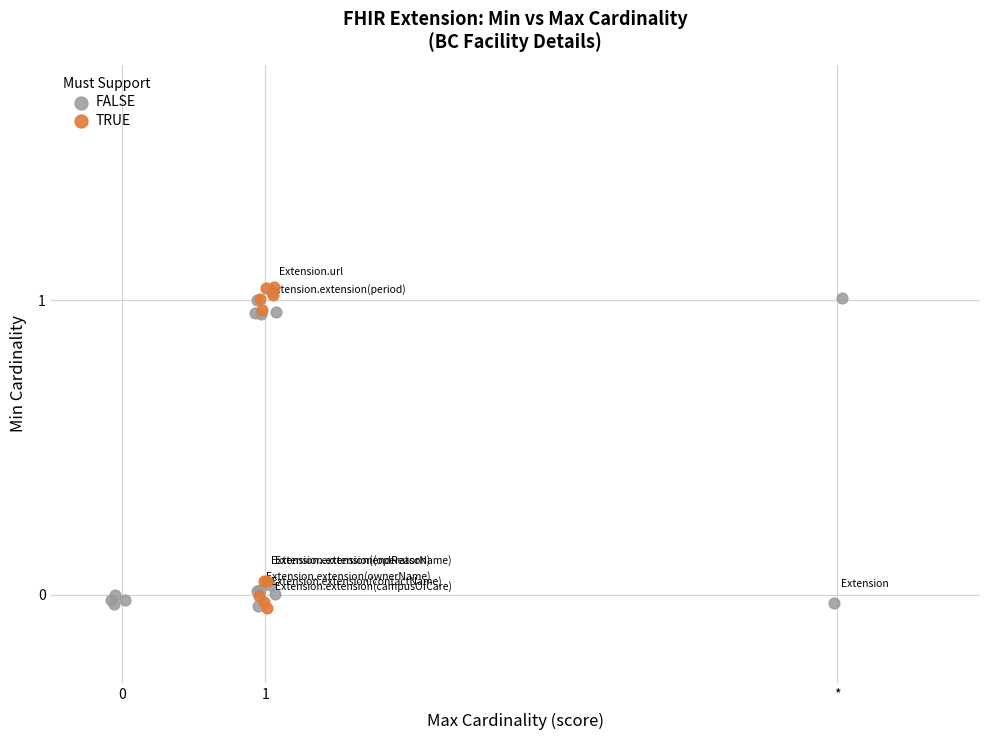

Which series has the largest Y range (max minus min)?

TRUE